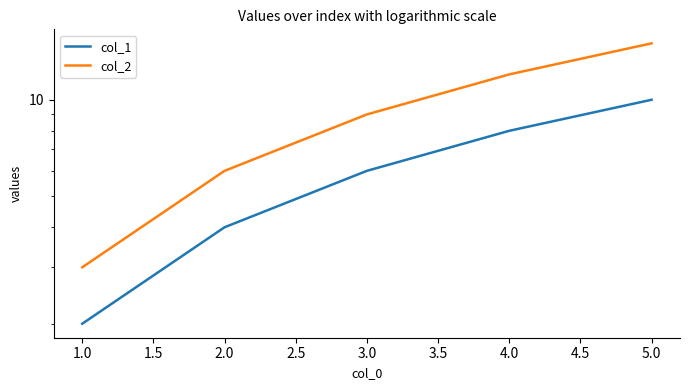

Which series has the largest total across all categories?

col_2